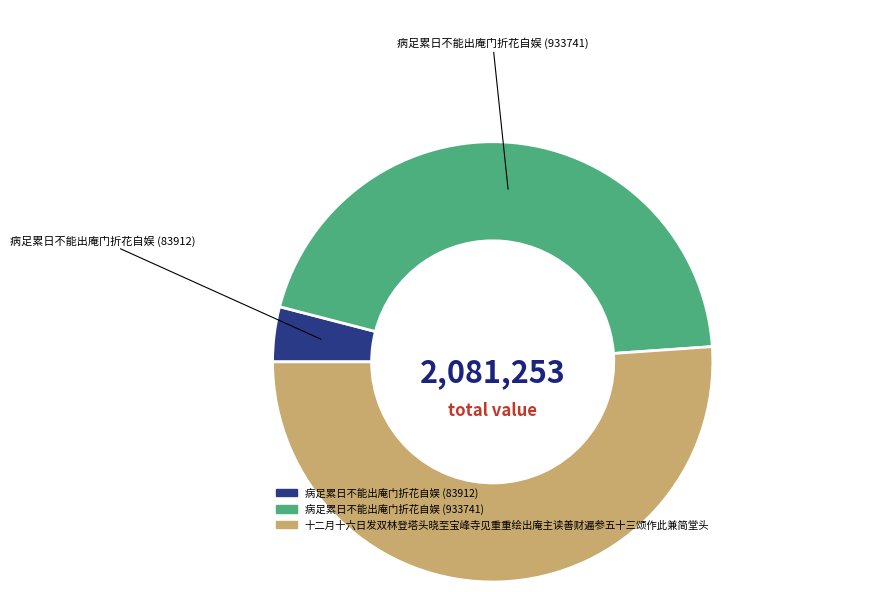

Is 十二月十六日发双林登塔头晓至宝峰寺见重重绘出庵主读善财遍参五十三颂作此兼简堂头 the majority of the pie?

Yes